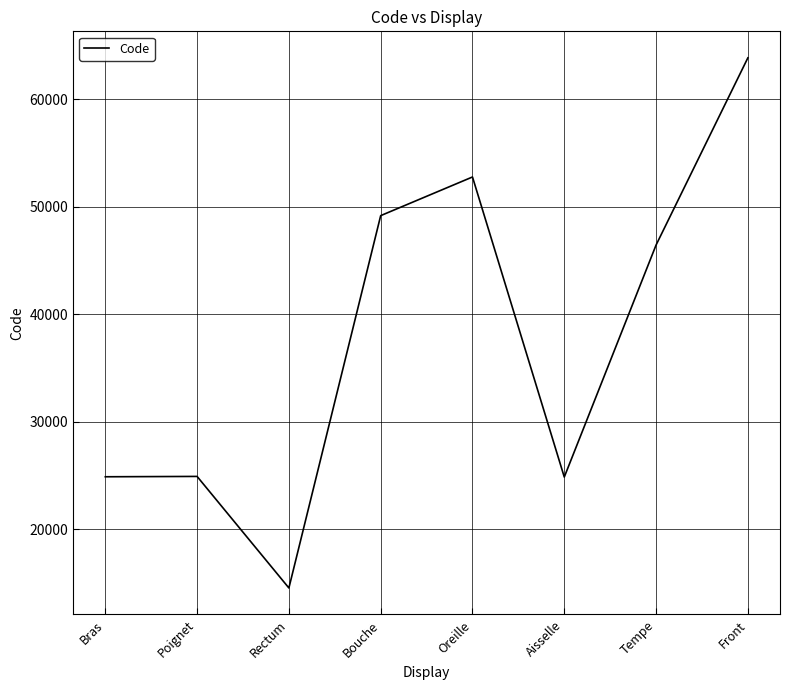

Does the chart display data point markers on the line(s)?

No